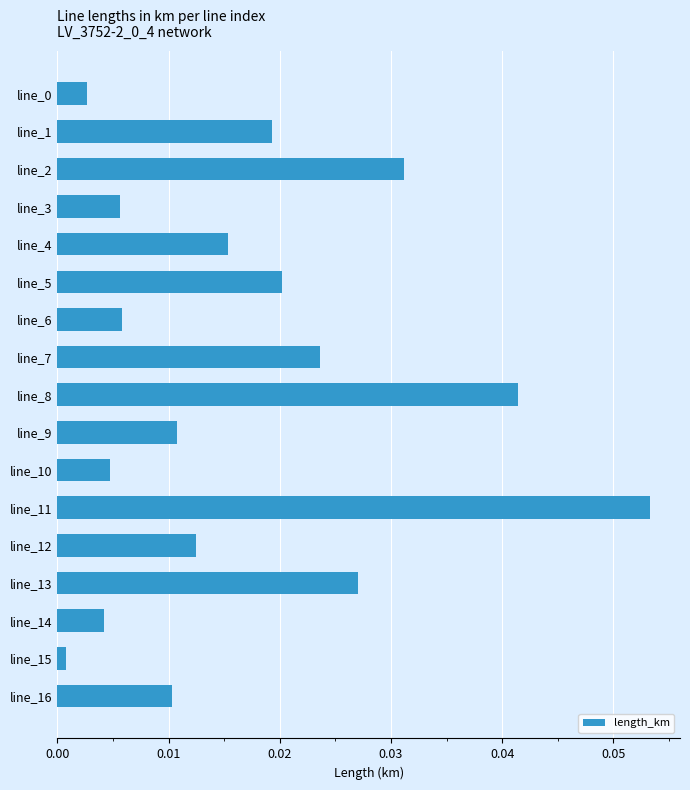

At which label is the value closest to 0?

line_15